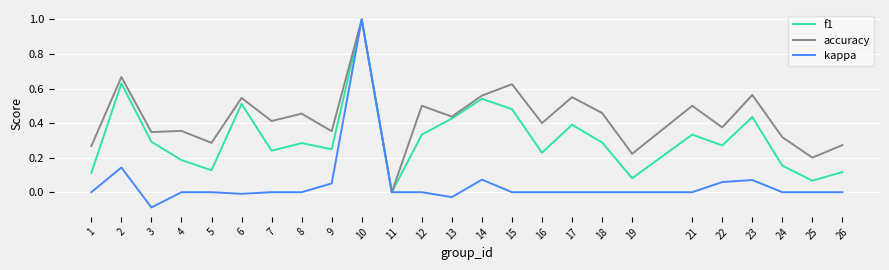

Rank the series by their average value, from highest to lowest.

accuracy, f1, kappa